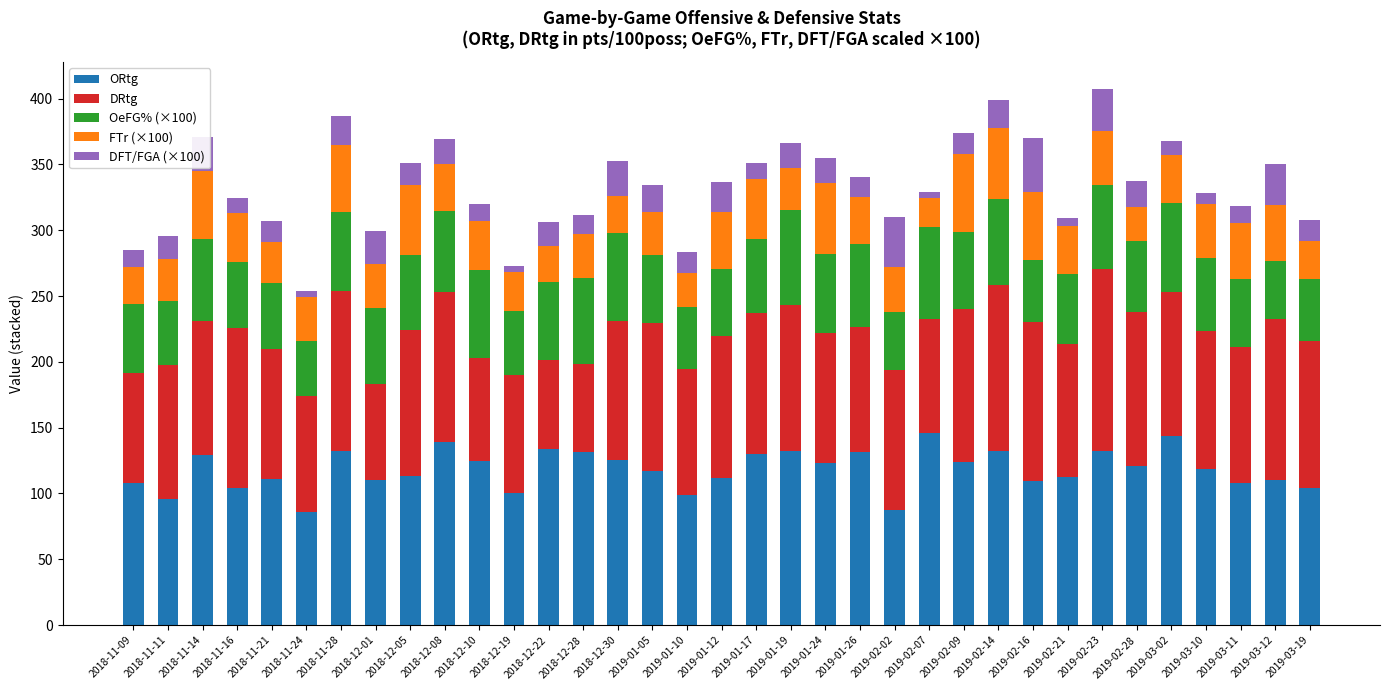

Count the number of data series in this chart.

5